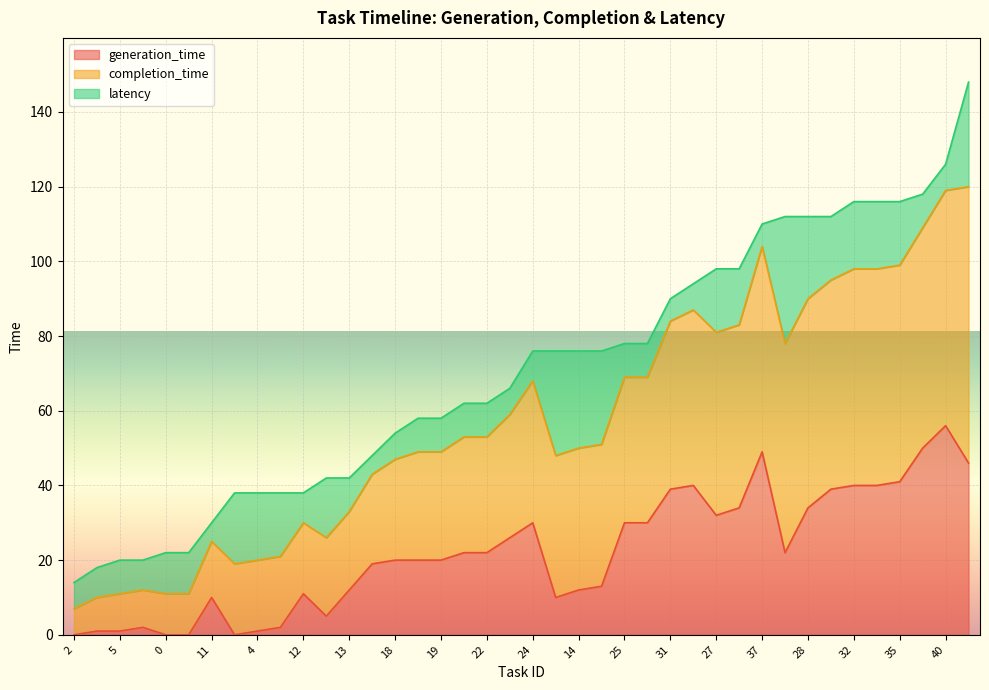

What are all the series names shown in the legend?

generation_time, completion_time, latency